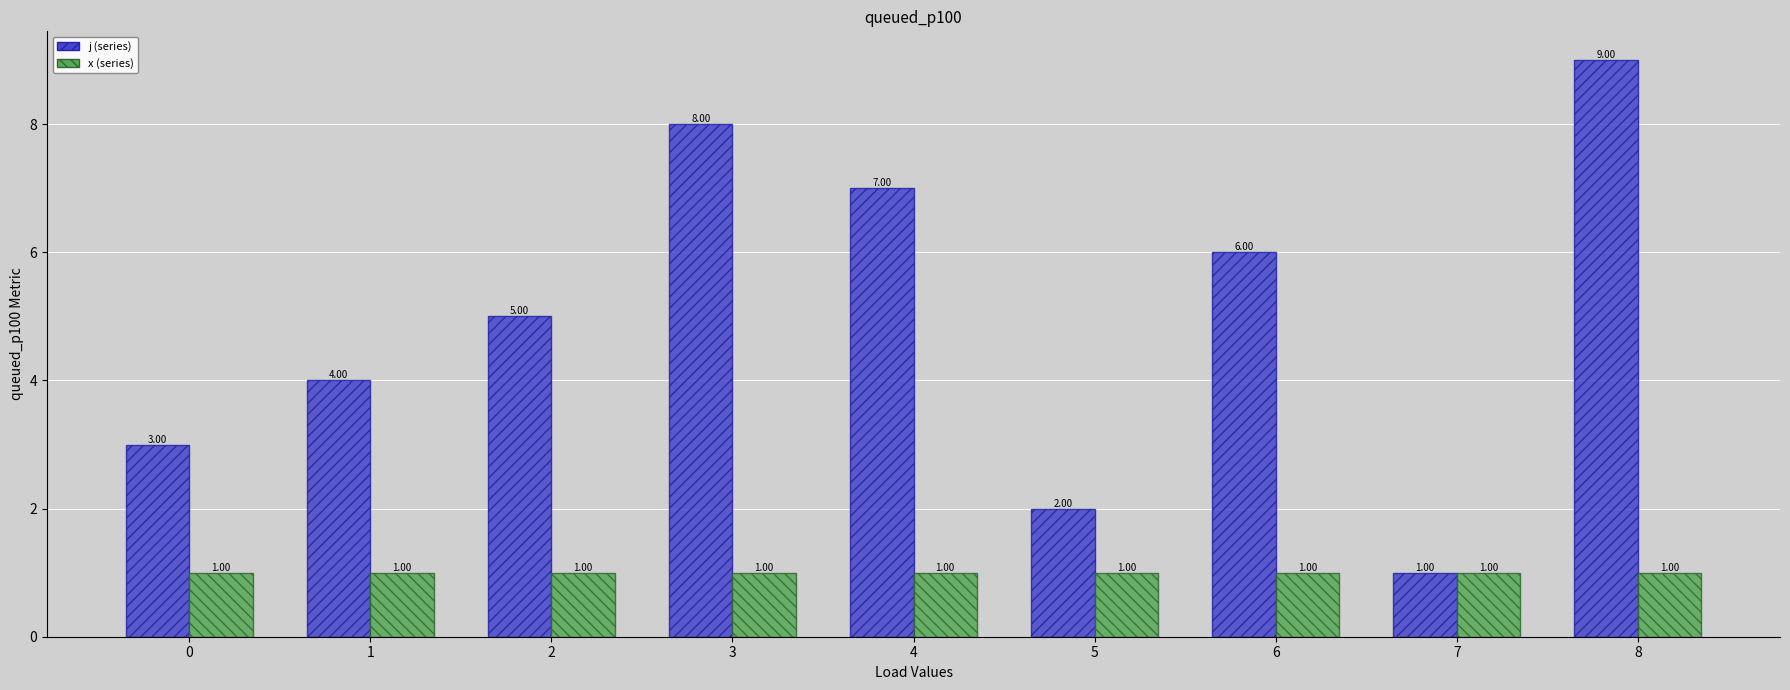

At which category is the sum across all series the highest?

8